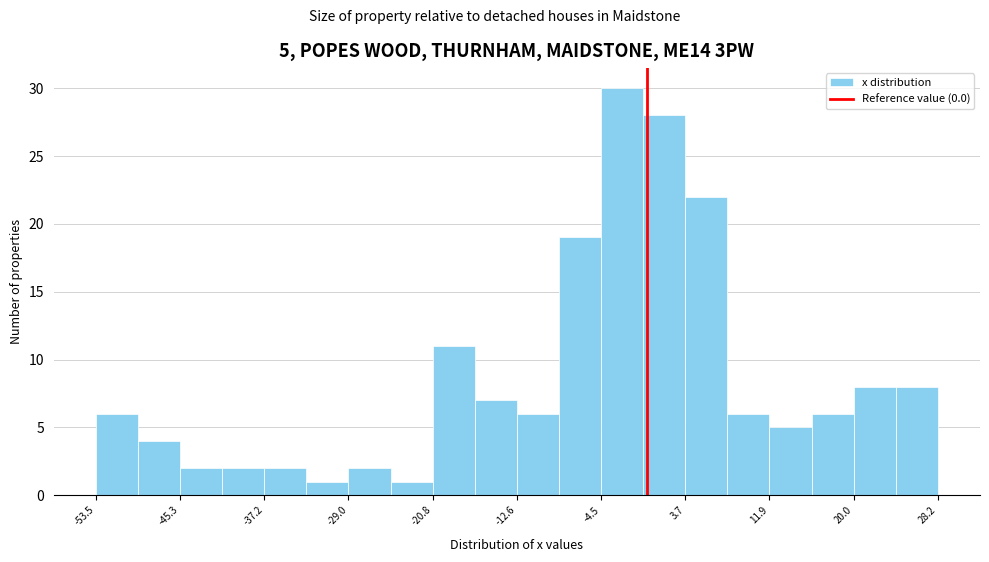

Over which range of the x-axis is the bar tallest?

-4 to 0